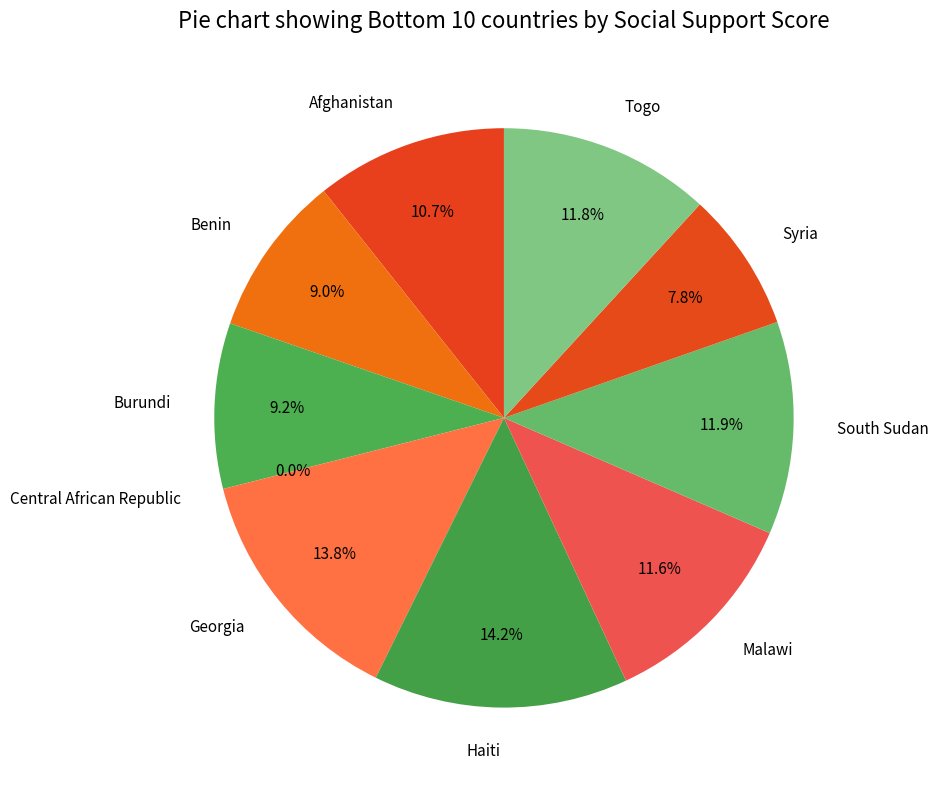

Rank the categories by value from lowest to highest.

Central African Republic, Syria, Benin, Burundi, Afghanistan, Malawi, Togo, South Sudan, Georgia, Haiti